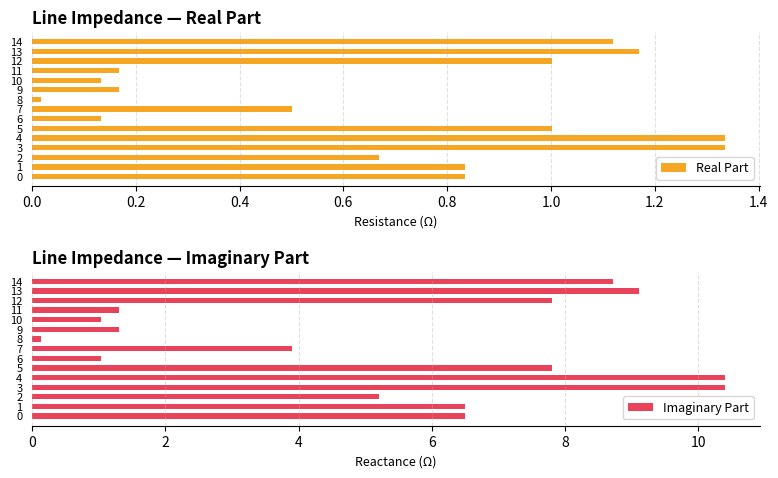

The value of Imaginary Part at 10 is 1.0. True or false?

True